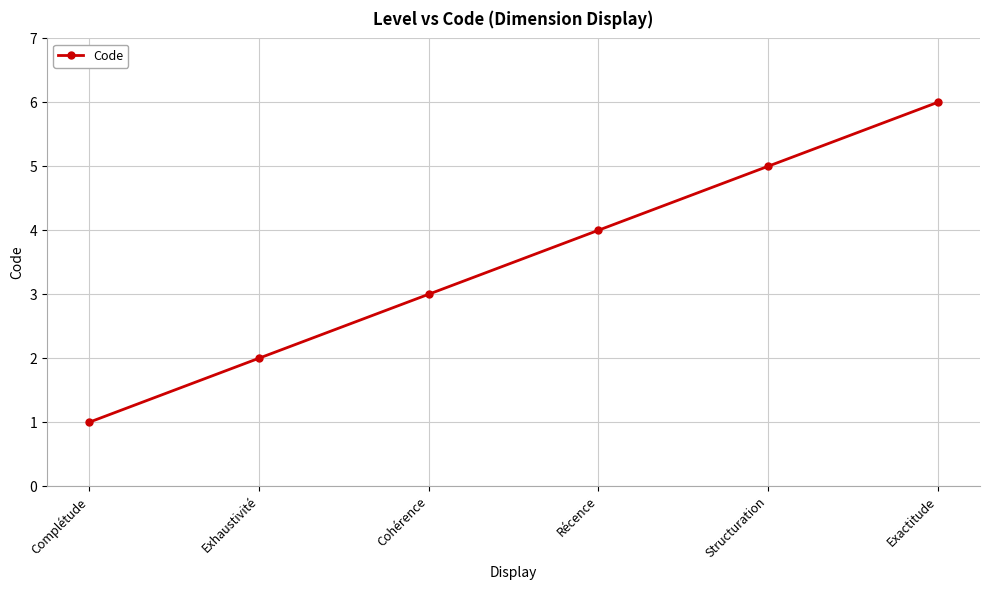

What is the greatest value displayed?

6